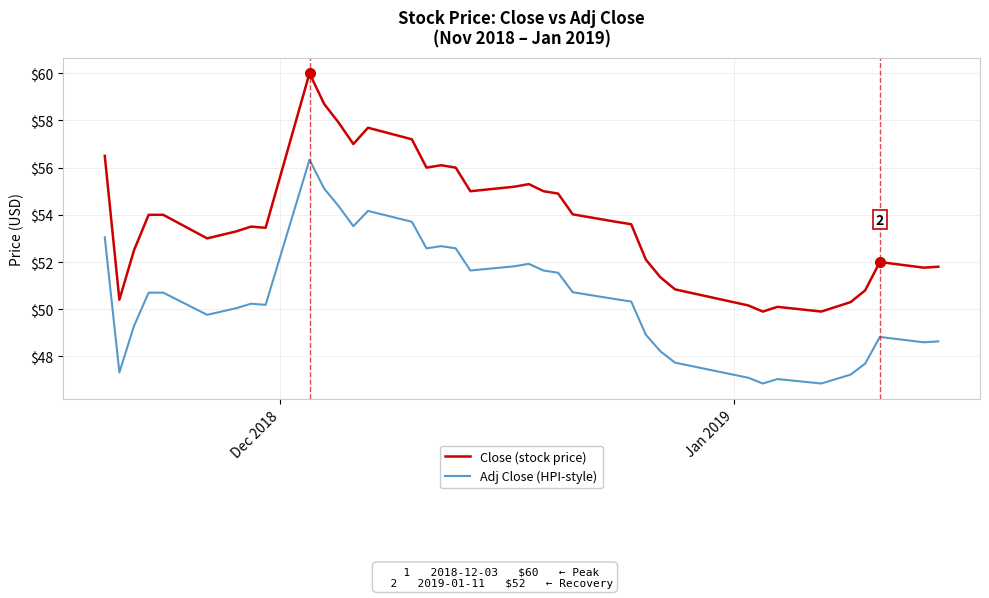

True or false: Adj Close (HPI-style) and Close (stock price) intersect in this chart.

False